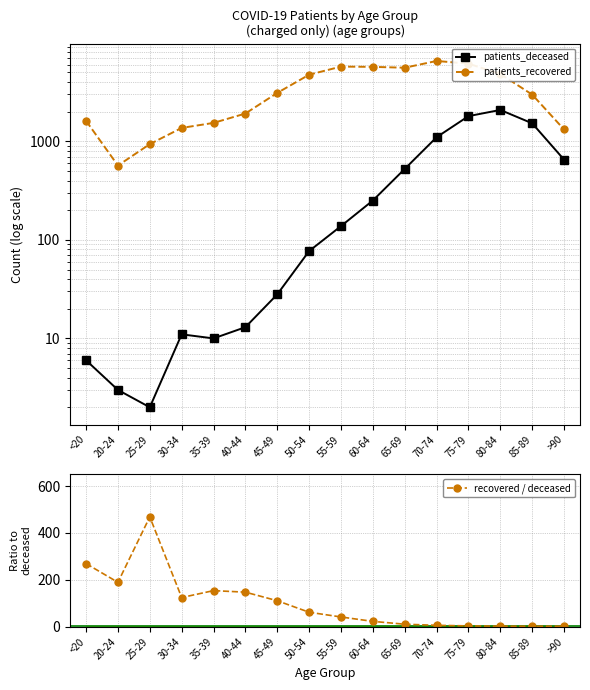

List the series in order of their peak value, lowest first.

recovered / deceased, patients_deceased, patients_recovered